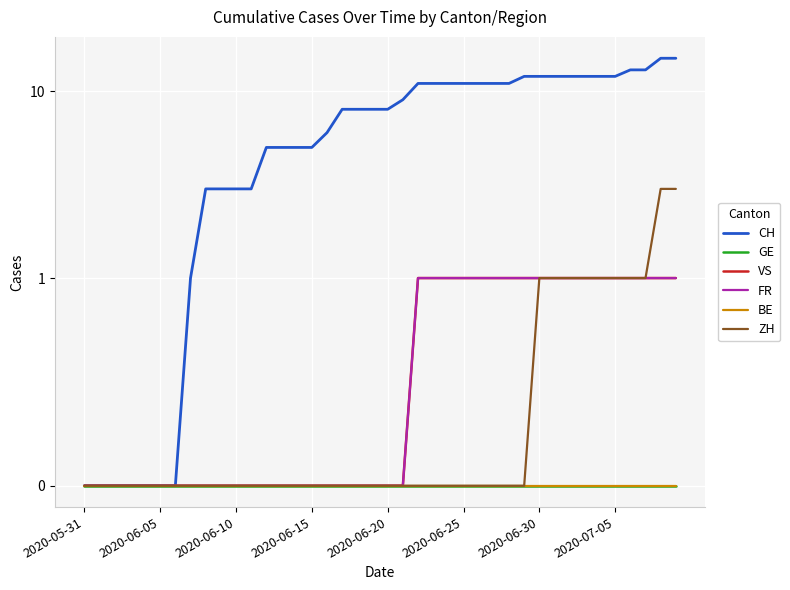

Which has a higher value, 2020-06-10 or 2020-06-20?

2020-06-20